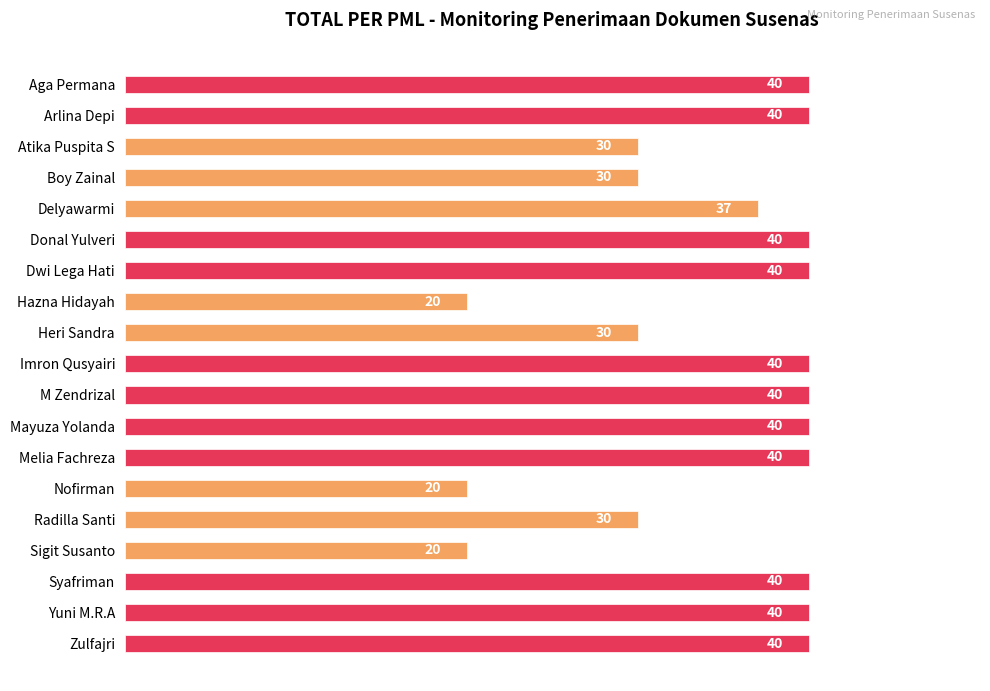

Are the bars horizontal?

Yes